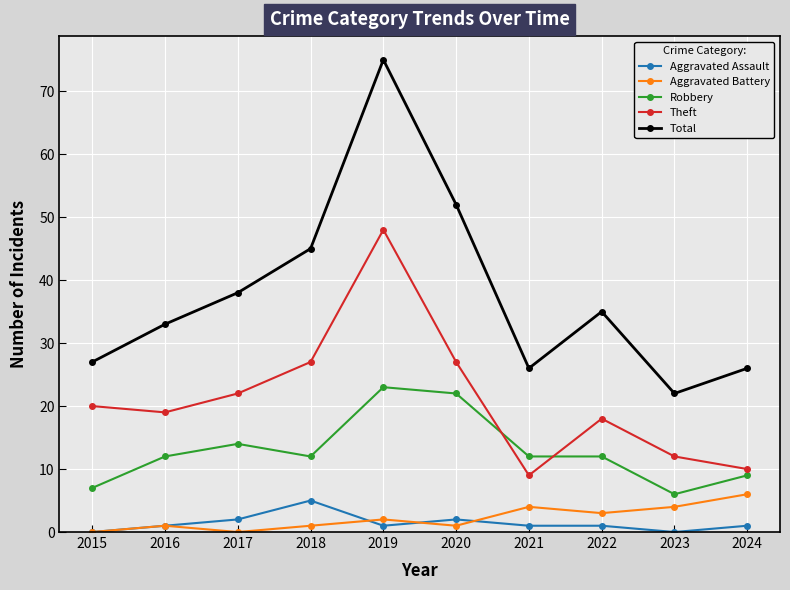

Is it true that Aggravated Battery equals 7 at 2023?

False